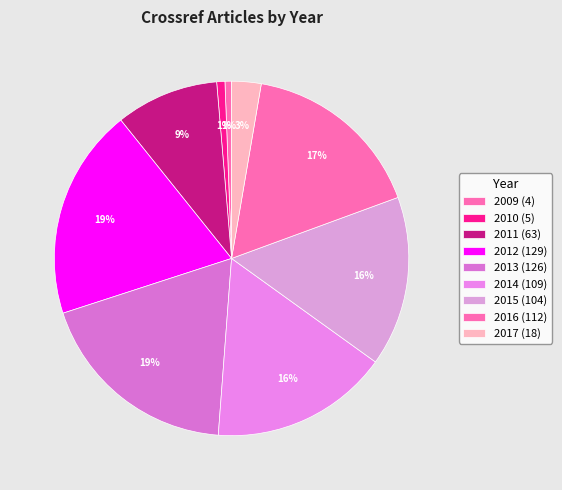

How many segments does this pie chart have?

9